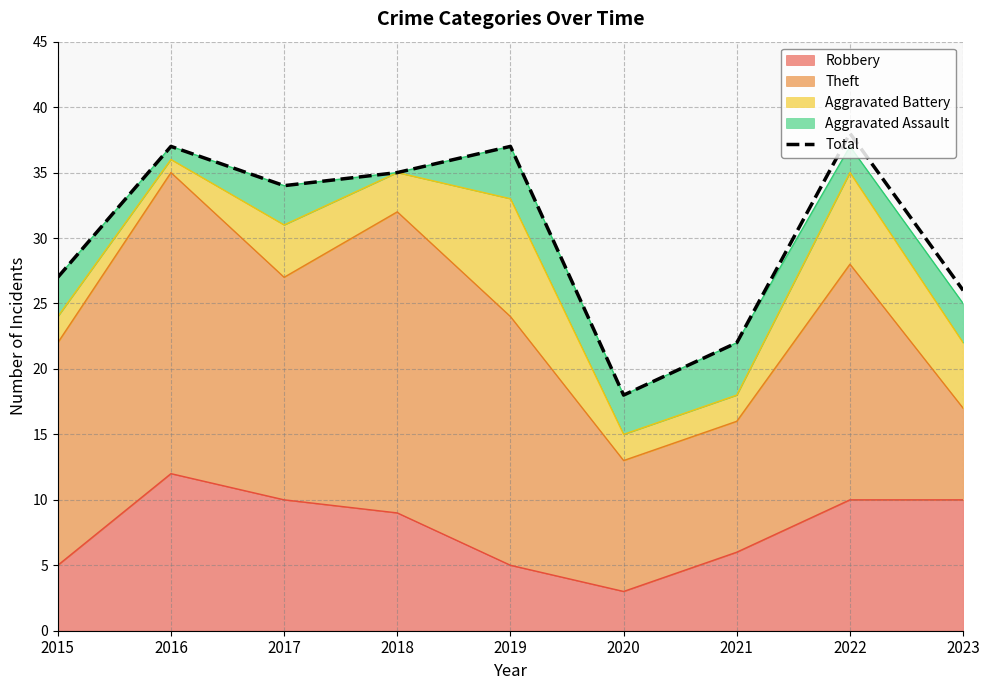

True or false: the data has more than 0 interior local peaks.

True